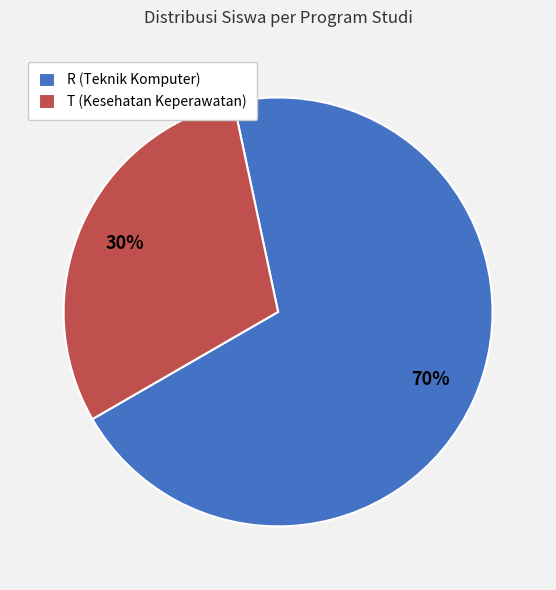

What is the largest slice in the pie chart?

R (Teknik Komputer)